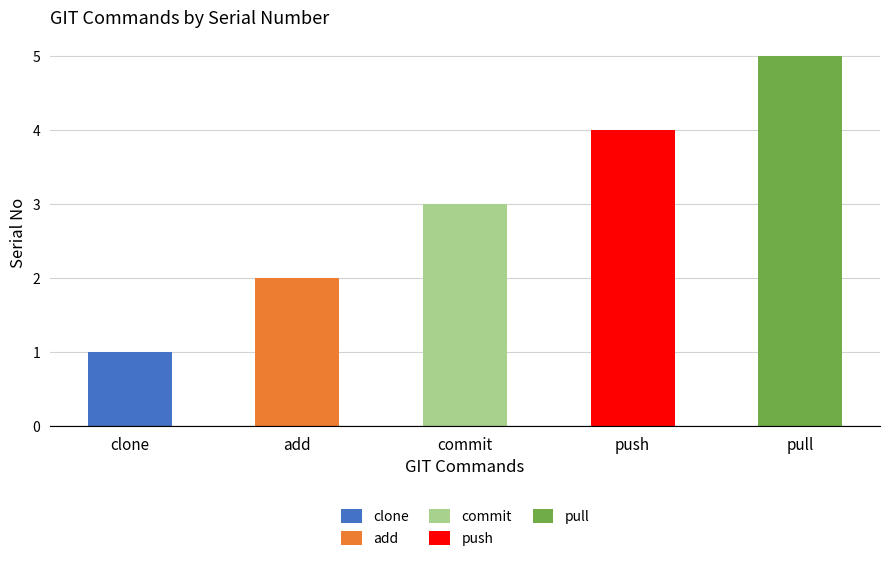

True or false: the data shows 5 at pull.

True